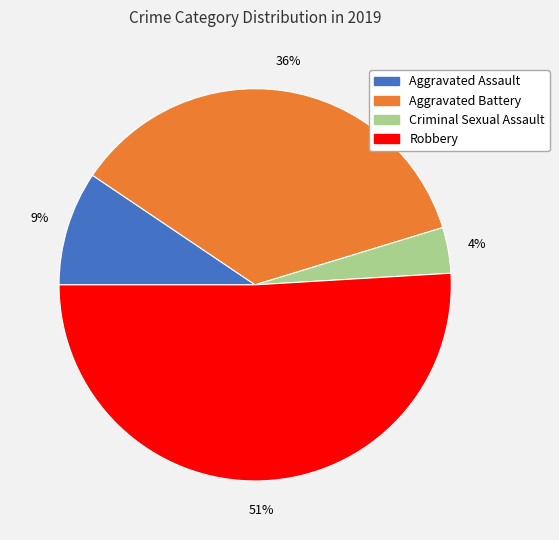

What is the ratio of the value at Aggravated Assault to the value at Robbery?

0.2